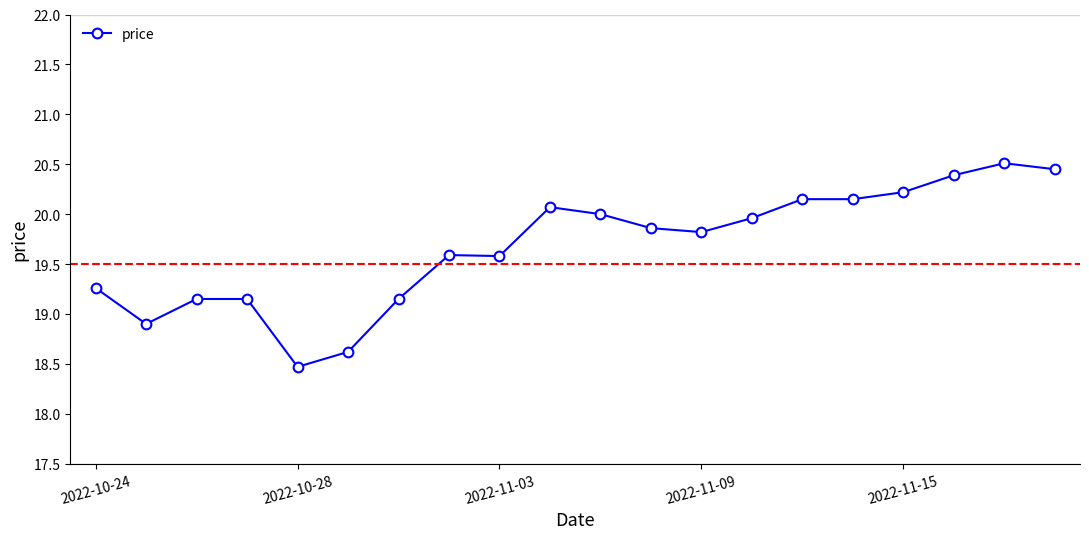

What is the value of the 13th point from the left?

19.8